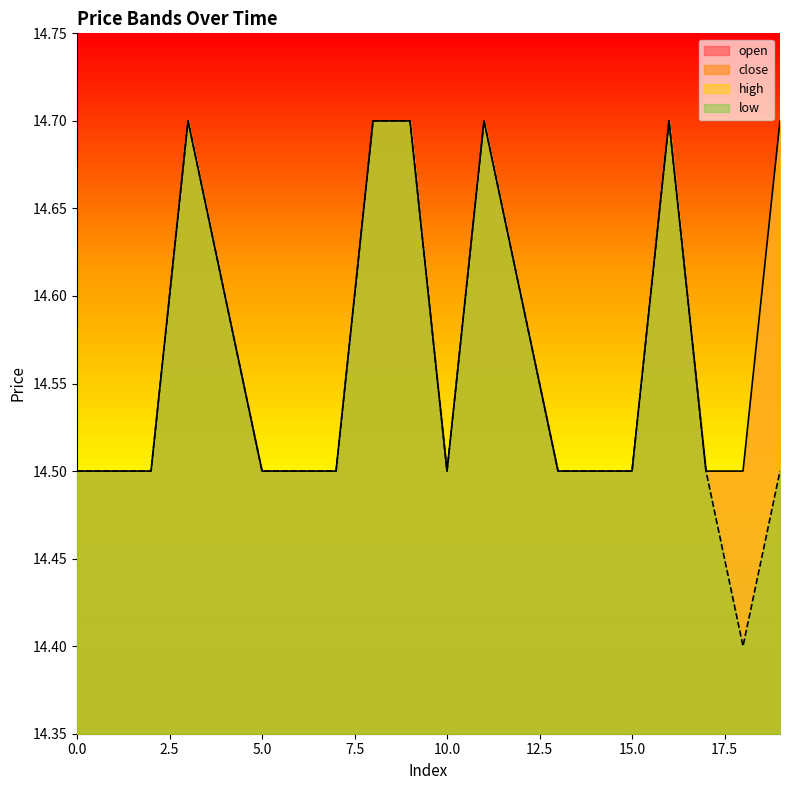

What is the value of the close point at the 9th from the left?

14.7